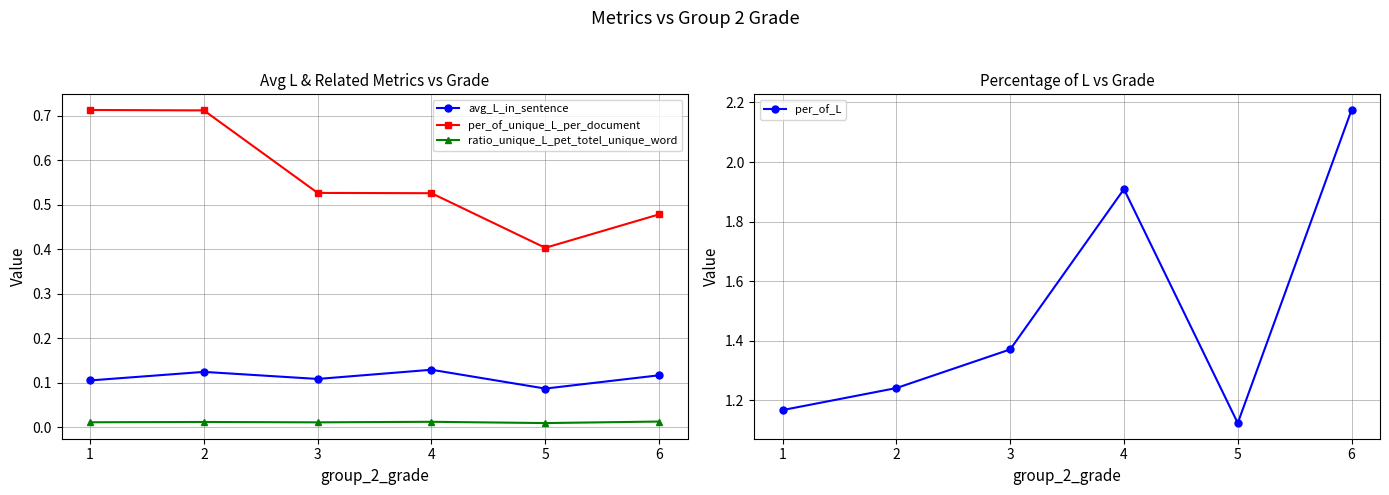

Which category has the highest value in the ratio_unique_L_pet_totel_unique_word series?

6